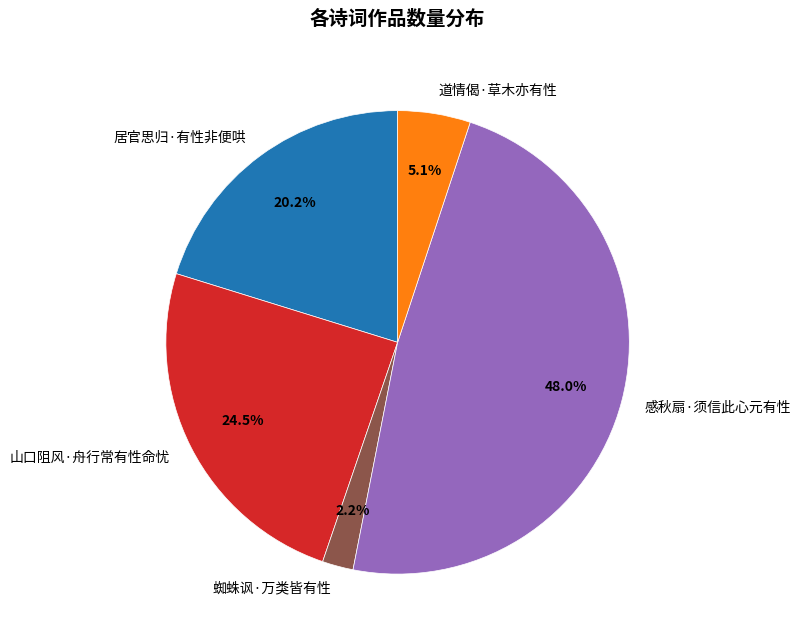

Do 蜘蛛讽·万类皆有性 and 居官思归·有性非便哄 together represent more than half of the pie?

No